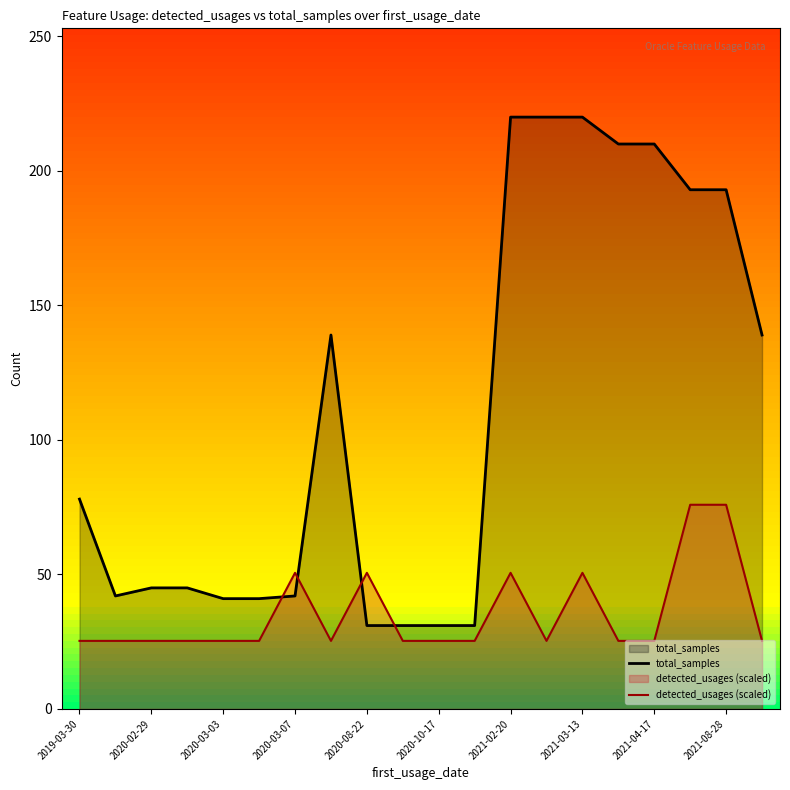

The value of total_samples at 2021-08-28 is 102.3. True or false?

False